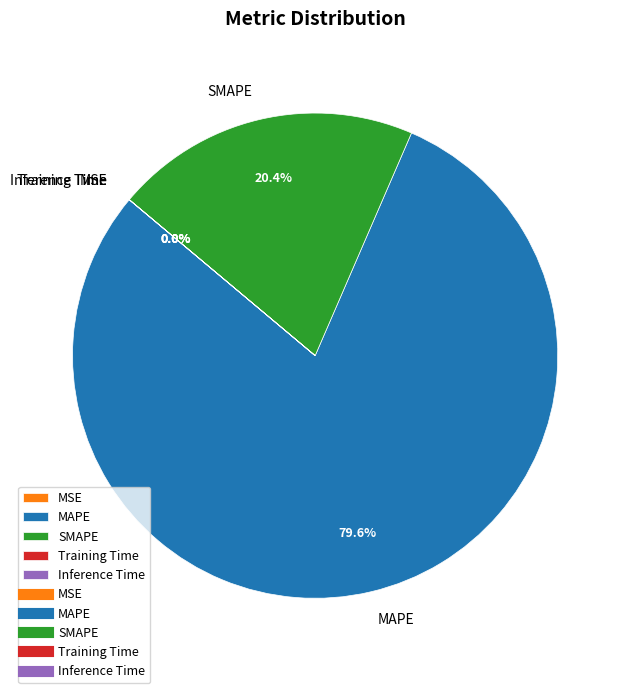

To the nearest percent, what is the average slice percentage?

20%